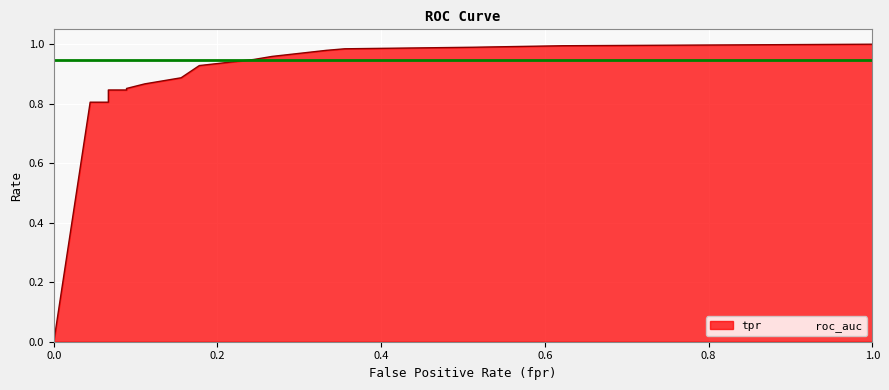

True or false: the data has more than 2 interior local peaks.

False